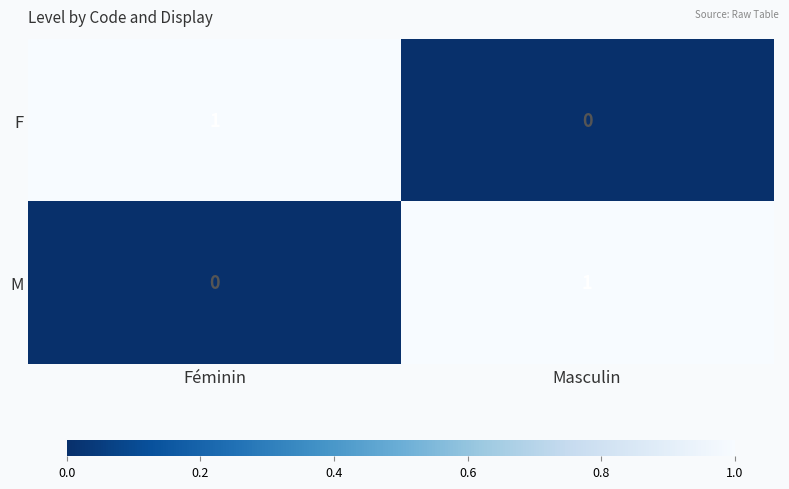

Reading right to left, what are all the values shown in this chart?

F: Masculin=0	Féminin=1
M: Masculin=1	Féminin=0